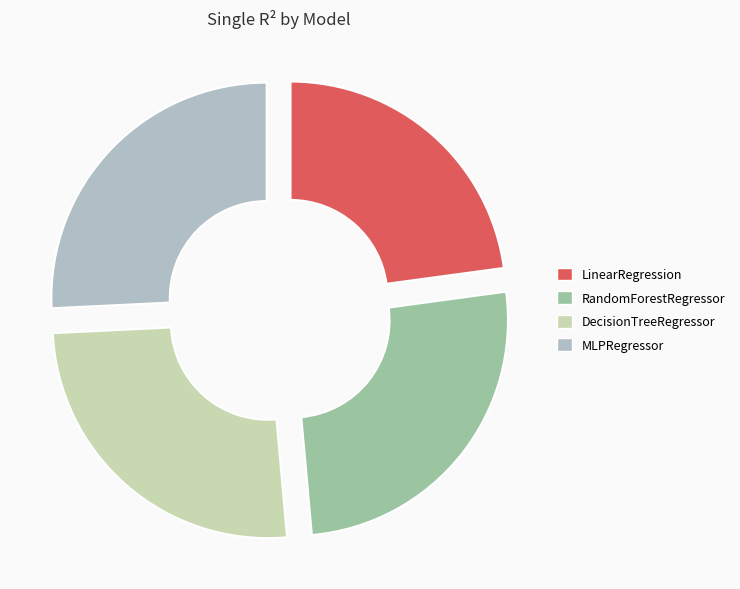

Combined, do MLPRegressor and LinearRegression account for over 50%?

No